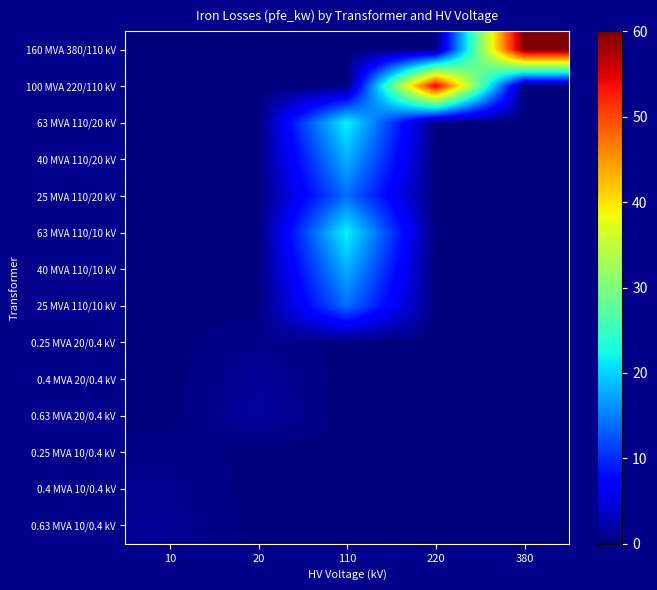

Reading left to right, transcribe all the data shown in this chart.

160 MVA 380/110 kV: 10=0.0	20=0.0	110=0.0	220=0.0	380=60.0
100 MVA 220/110 kV: 10=0.0	20=0.0	110=0.0	220=55.0	380=0.0
63 MVA 110/20 kV: 10=0.0	20=0.0	110=22.0	220=0.0	380=0.0
40 MVA 110/20 kV: 10=0.0	20=0.0	110=18.0	220=0.0	380=0.0
25 MVA 110/20 kV: 10=0.0	20=0.0	110=14.0	220=0.0	380=0.0
63 MVA 110/10 kV: 10=0.0	20=0.0	110=22.0	220=0.0	380=0.0
40 MVA 110/10 kV: 10=0.0	20=0.0	110=18.0	220=0.0	380=0.0
25 MVA 110/10 kV: 10=0.0	20=0.0	110=14.0	220=0.0	380=0.0
0.25 MVA 20/0.4 kV: 10=0.0	20=0.8	110=0.0	220=0.0	380=0.0
0.4 MVA 20/0.4 kV: 10=0.0	20=1.4	110=0.0	220=0.0	380=0.0
0.63 MVA 20/0.4 kV: 10=0.0	20=1.6	110=0.0	220=0.0	380=0.0
0.25 MVA 10/0.4 kV: 10=0.6	20=0.0	110=0.0	220=0.0	380=0.0
0.4 MVA 10/0.4 kV: 10=0.9	20=0.0	110=0.0	220=0.0	380=0.0
0.63 MVA 10/0.4 kV: 10=1.2	20=0.0	110=0.0	220=0.0	380=0.0